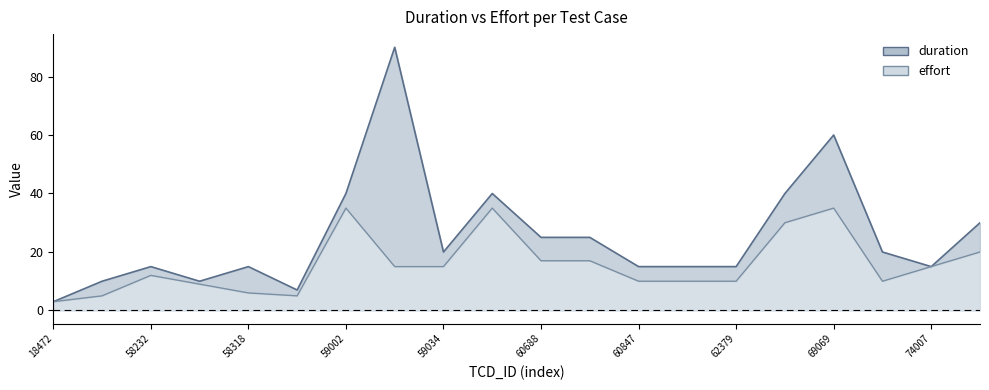

Which series changed the most between 14013158232 and 14013163171?

duration